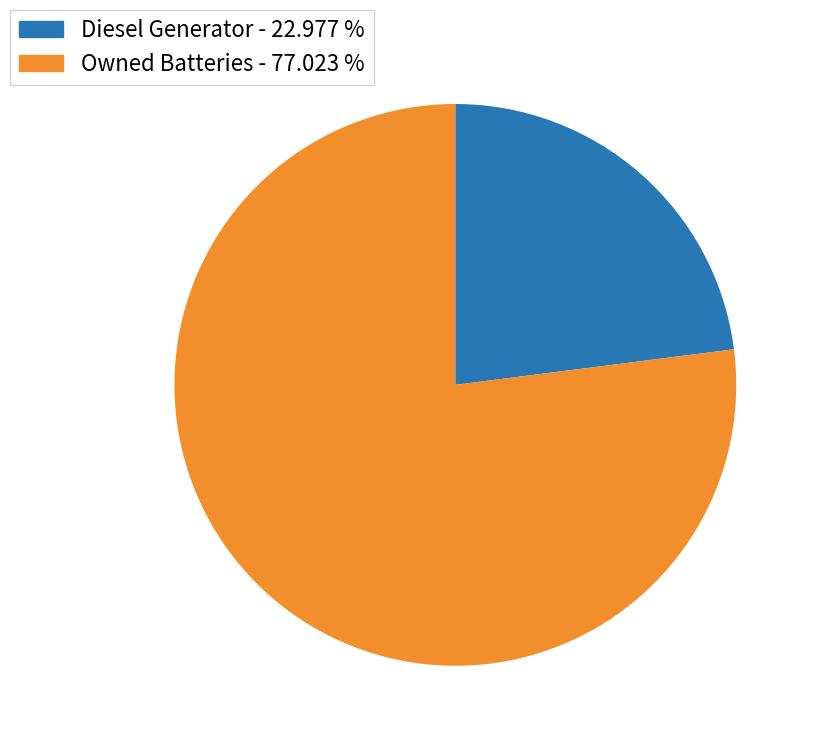

How many slices are in this pie chart?

2